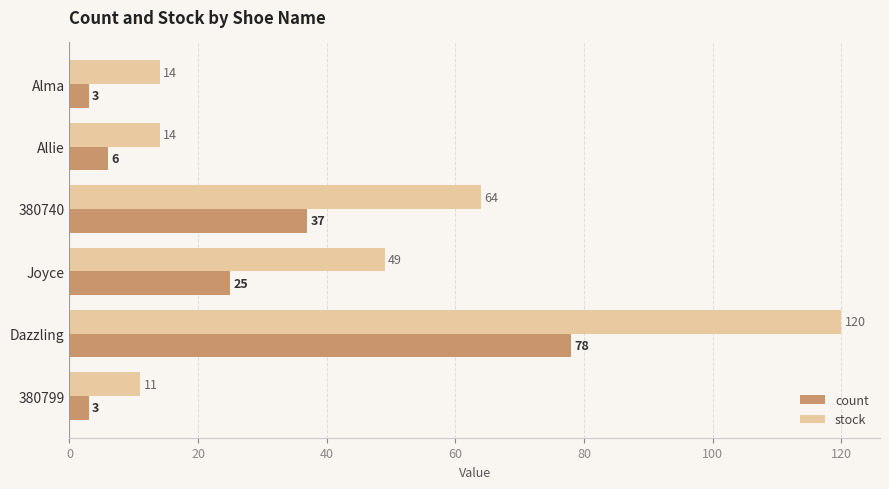

What is the minimum value for stock?

11